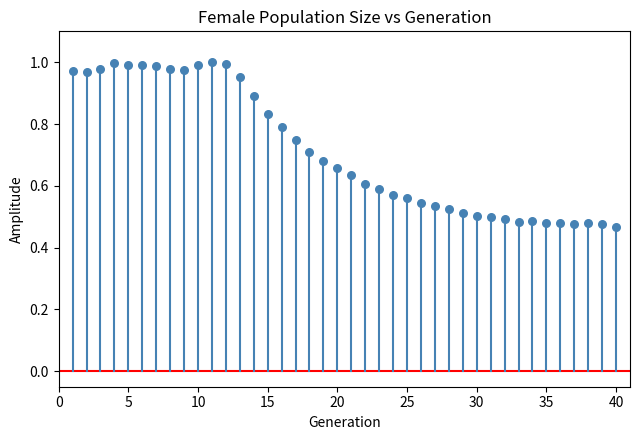

What is the range of X values (max minus min)?

39.0